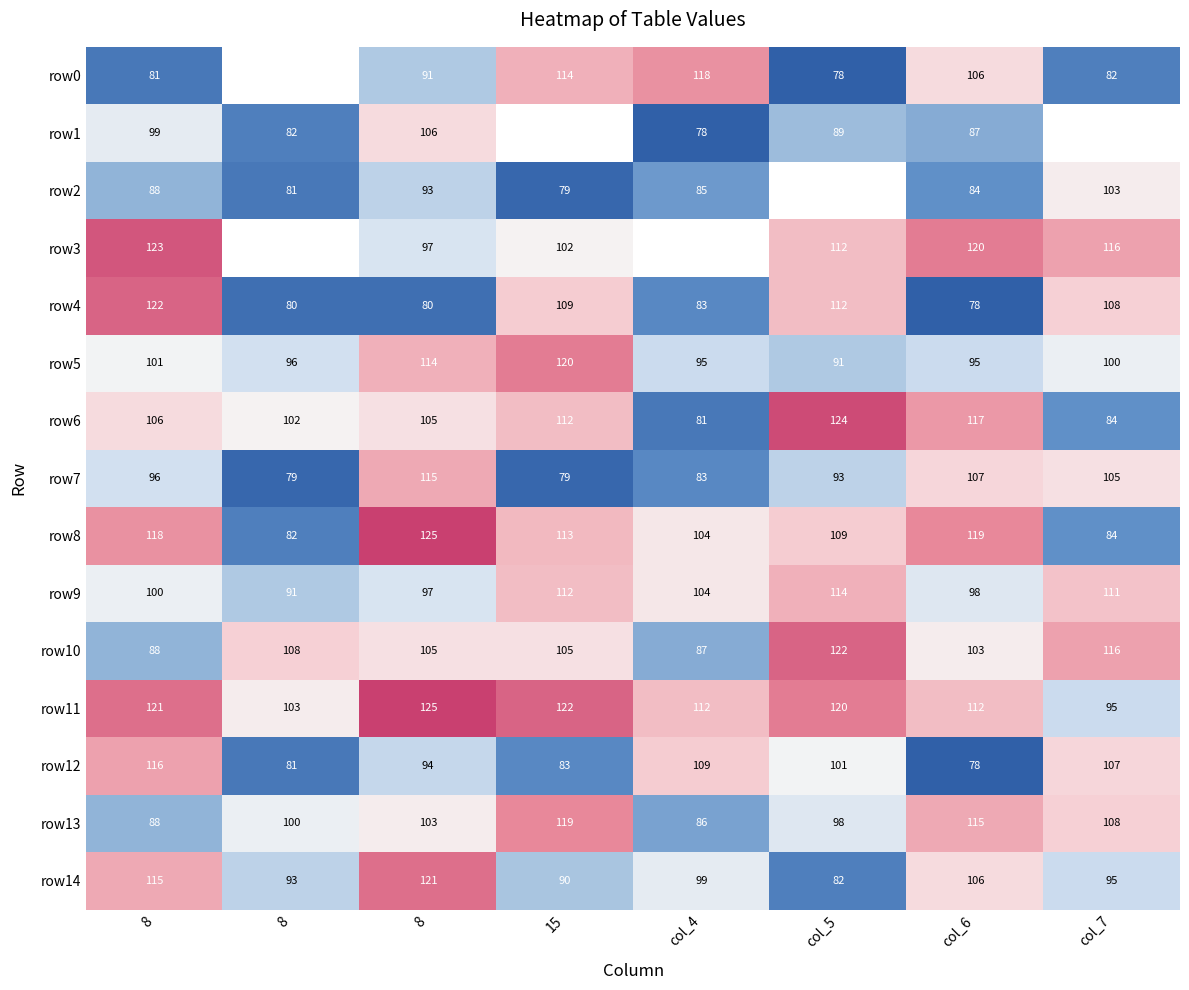

Where is row9 nearest to the value 102?

8